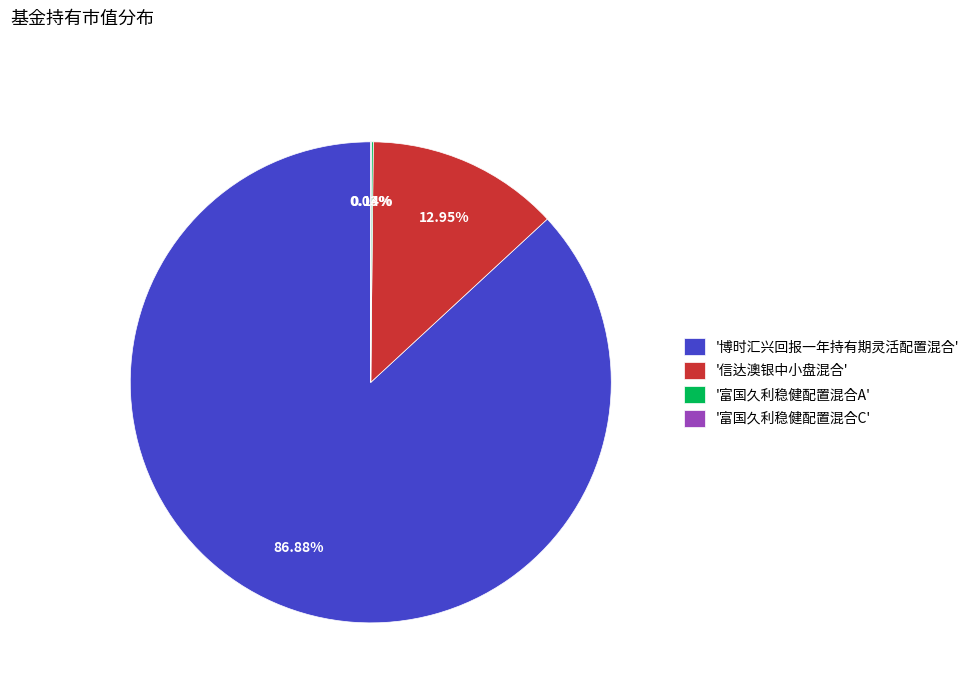

Which has a higher value, '信达澳银中小盘混合' or '博时汇兴回报一年持有期灵活配置混合'?

'博时汇兴回报一年持有期灵活配置混合'